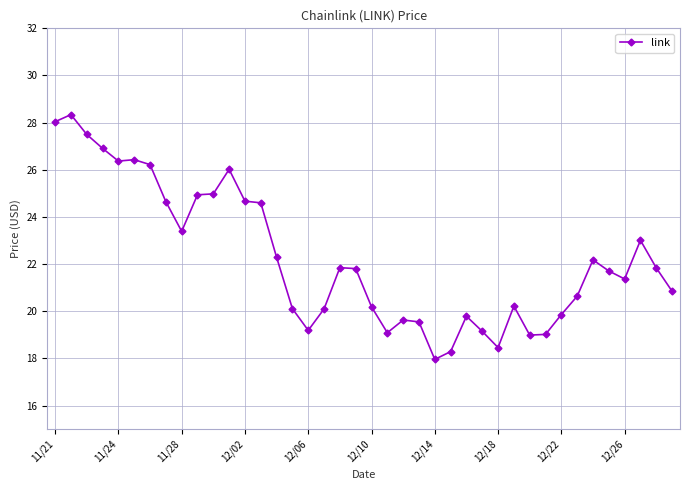

True or false: the data has more than 1 interior local peaks.

True